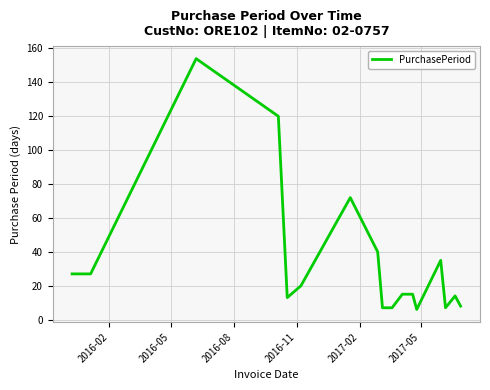

What is the minimum value shown in the chart?

6